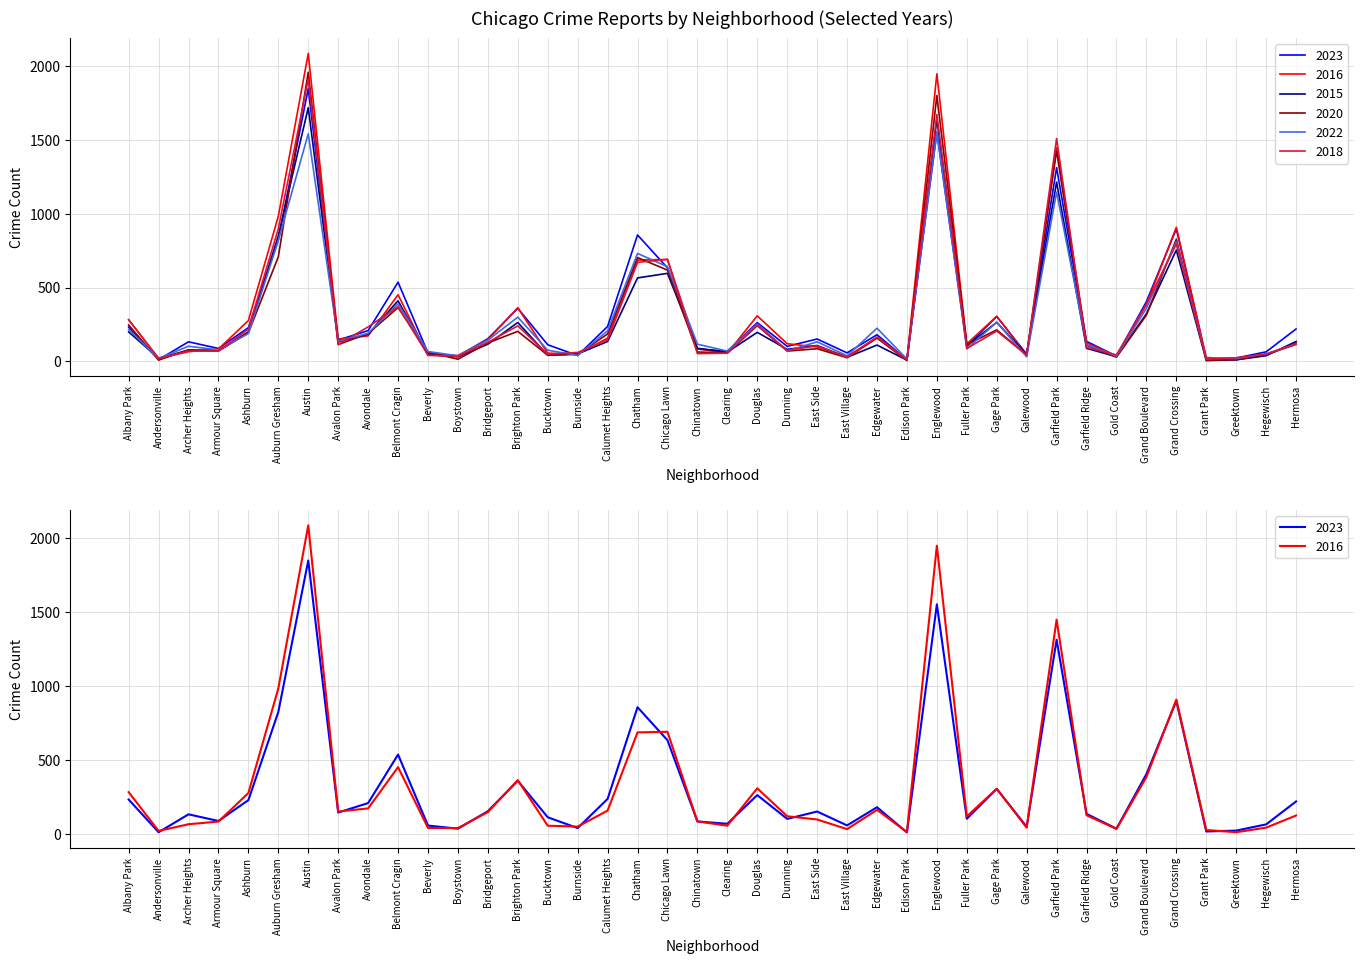

Reading left to right, what are all the values shown in this chart?

2023: Albany Park=232	Andersonville=11	Archer Heights=132	Armour Square=87	Ashburn=228	Auburn Gresham=824	Austin=1848	Avalon Park=144	Avondale=208	Belmont Cragin=536	Beverly=56	Boystown=35	Bridgeport=153	Brighton Park=359	Bucktown=112	Burnside=39	Calumet Heights=236	Chatham=856	Chicago Lawn=633	Chinatown=84	Clearing=68	Douglas=262	Dunning=101	East Side=151	East Village=57	Edgewater=180	Edison Park=10	Englewood=1552	Fuller Park=102	Gage Park=304	Galewood=48	Garfield Park=1312	Garfield Ridge=135	Gold Coast=35	Grand Boulevard=404	Grand Crossing=898	Grant Park=16	Greektown=22	Hegewisch=64	Hermosa=219
2016: Albany Park=282	Andersonville=20	Archer Heights=65	Armour Square=83	Ashburn=276	Auburn Gresham=983	Austin=2086	Avalon Park=151	Avondale=172	Belmont Cragin=451	Beverly=40	Boystown=39	Bridgeport=147	Brighton Park=363	Bucktown=55	Burnside=49	Calumet Heights=157	Chatham=686	Chicago Lawn=690	Chinatown=84	Clearing=55	Douglas=308	Dunning=119	East Side=97	East Village=32	Edgewater=162	Edison Park=12	Englewood=1948	Fuller Park=118	Gage Park=305	Galewood=42	Garfield Park=1448	Garfield Ridge=126	Gold Coast=33	Grand Boulevard=384	Grand Crossing=908	Grant Park=26	Greektown=11	Hegewisch=42	Hermosa=124
2015: Albany Park=199	Andersonville=21	Archer Heights=75	Armour Square=72	Ashburn=199	Auburn Gresham=851	Austin=1719	Avalon Park=132	Avondale=183	Belmont Cragin=410	Beverly=46	Boystown=30	Bridgeport=116	Brighton Park=263	Bucktown=41	Burnside=50	Calumet Heights=134	Chatham=565	Chicago Lawn=596	Chinatown=88	Clearing=62	Douglas=196	Dunning=81	East Side=107	East Village=27	Edgewater=110	Edison Park=8	Englewood=1641	Fuller Park=106	Gage Park=264	Galewood=45	Garfield Park=1214	Garfield Ridge=88	Gold Coast=31	Grand Boulevard=322	Grand Crossing=754	Grant Park=5	Greektown=10	Hegewisch=38	Hermosa=134
2020: Albany Park=246	Andersonville=8	Archer Heights=78	Armour Square=70	Ashburn=193	Auburn Gresham=708	Austin=1959	Avalon Park=113	Avondale=188	Belmont Cragin=364	Beverly=62	Boystown=14	Bridgeport=124	Brighton Park=203	Bucktown=41	Burnside=47	Calumet Heights=185	Chatham=703	Chicago Lawn=618	Chinatown=63	Clearing=56	Douglas=242	Dunning=69	East Side=85	East Village=24	Edgewater=157	Edison Park=5	Englewood=1801	Fuller Park=112	Gage Park=213	Galewood=43	Garfield Park=1427	Garfield Ridge=109	Gold Coast=28	Grand Boulevard=313	Grand Crossing=828	Grant Park=7	Greektown=11	Hegewisch=46	Hermosa=114
2022: Albany Park=216	Andersonville=18	Archer Heights=102	Armour Square=77	Ashburn=188	Auburn Gresham=819	Austin=1542	Avalon Park=136	Avondale=190	Belmont Cragin=389	Beverly=66	Boystown=37	Bridgeport=143	Brighton Park=299	Bucktown=75	Burnside=40	Calumet Heights=206	Chatham=731	Chicago Lawn=641	Chinatown=116	Clearing=69	Douglas=253	Dunning=70	East Side=132	East Village=37	Edgewater=224	Edison Park=15	Englewood=1556	Fuller Park=84	Gage Park=265	Galewood=30	Garfield Park=1147	Garfield Ridge=114	Gold Coast=34	Grand Boulevard=359	Grand Crossing=810	Grant Park=20	Greektown=19	Hegewisch=50	Hermosa=117
2018: Albany Park=281	Andersonville=19	Archer Heights=69	Armour Square=69	Ashburn=218	Auburn Gresham=898	Austin=1912	Avalon Park=115	Avondale=233	Belmont Cragin=370	Beverly=41	Boystown=34	Bridgeport=129	Brighton Park=240	Bucktown=47	Burnside=60	Calumet Heights=145	Chatham=670	Chicago Lawn=691	Chinatown=52	Clearing=55	Douglas=246	Dunning=74	East Side=105	East Village=26	Edgewater=164	Edison Park=9	Englewood=1672	Fuller Park=87	Gage Park=205	Galewood=42	Garfield Park=1510	Garfield Ridge=94	Gold Coast=43	Grand Boulevard=388	Grand Crossing=794	Grant Park=15	Greektown=24	Hegewisch=49	Hermosa=119